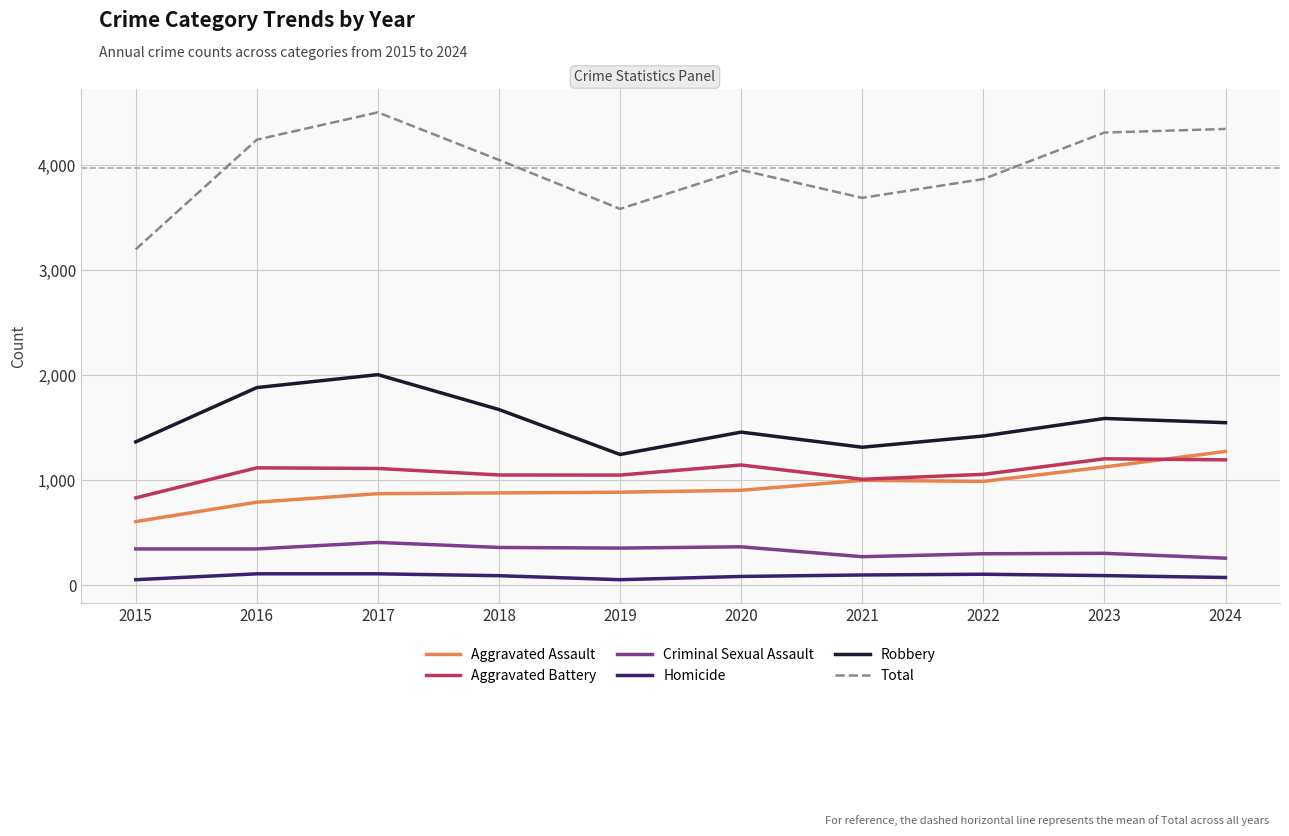

What is the total value across all series at 2016?

8482